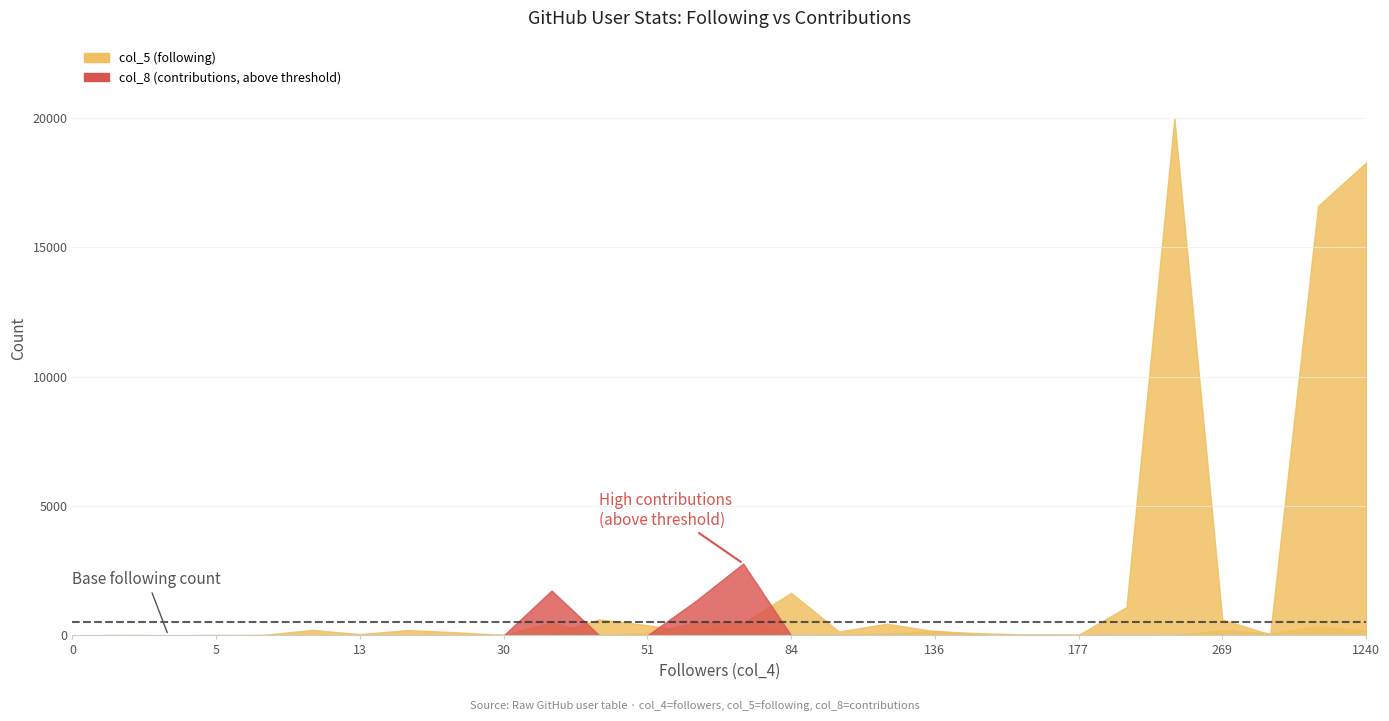

What is the difference between the maximum and minimum values in the col_5 series?

19988